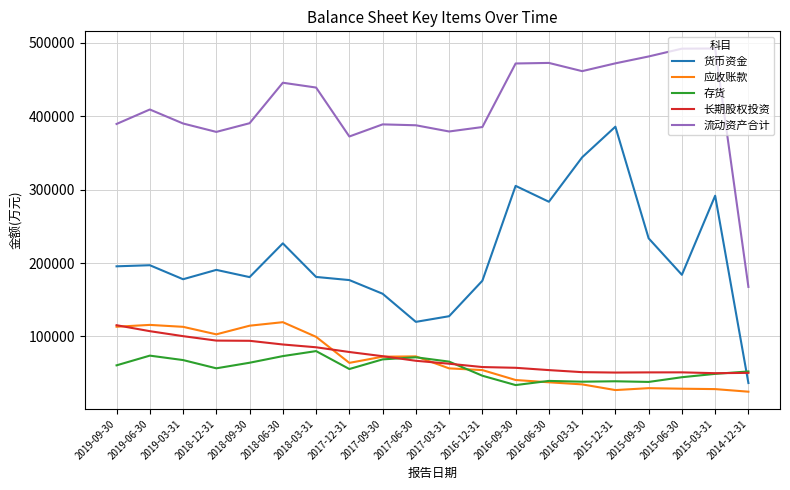

At 2019-06-30, list the series in order from smallest to largest.

存货, 长期股权投资, 应收账款, 货币资金, 流动资产合计